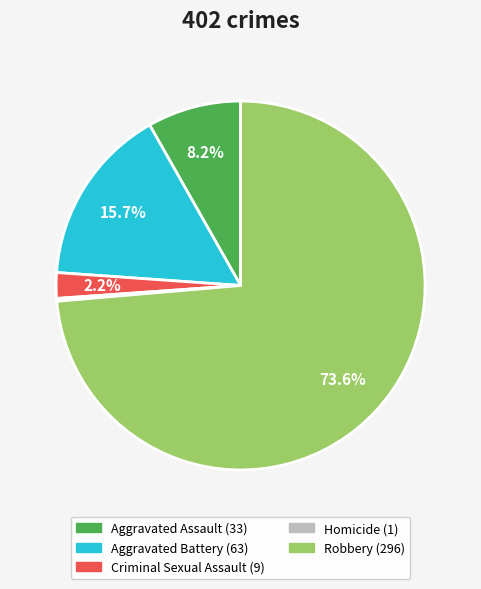

What portion of the pie excludes Aggravated Assault?

91.8%